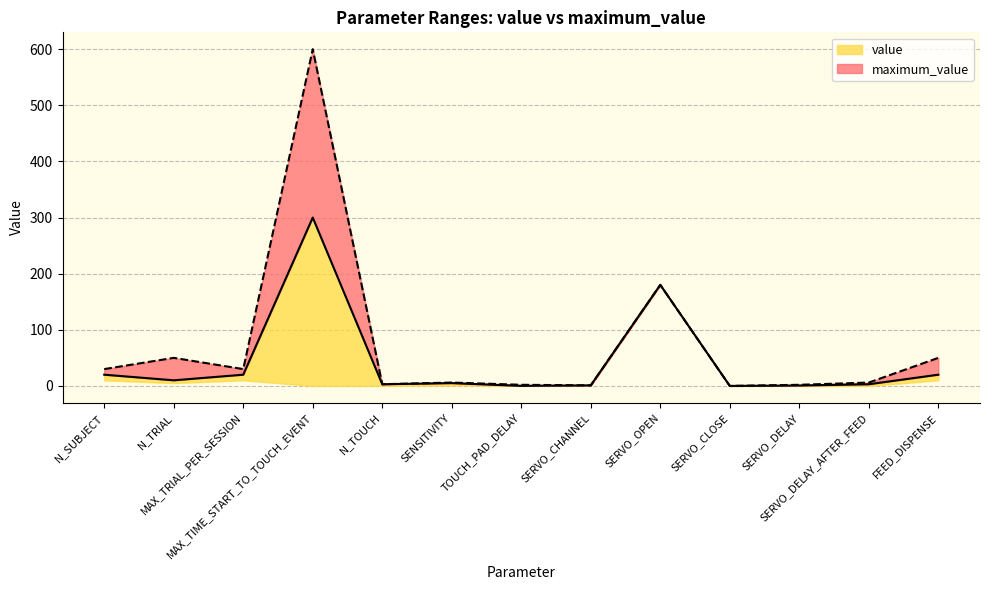

Which category has the highest value in the value series?

MAX_TIME_START_TO_TOUCH_EVENT